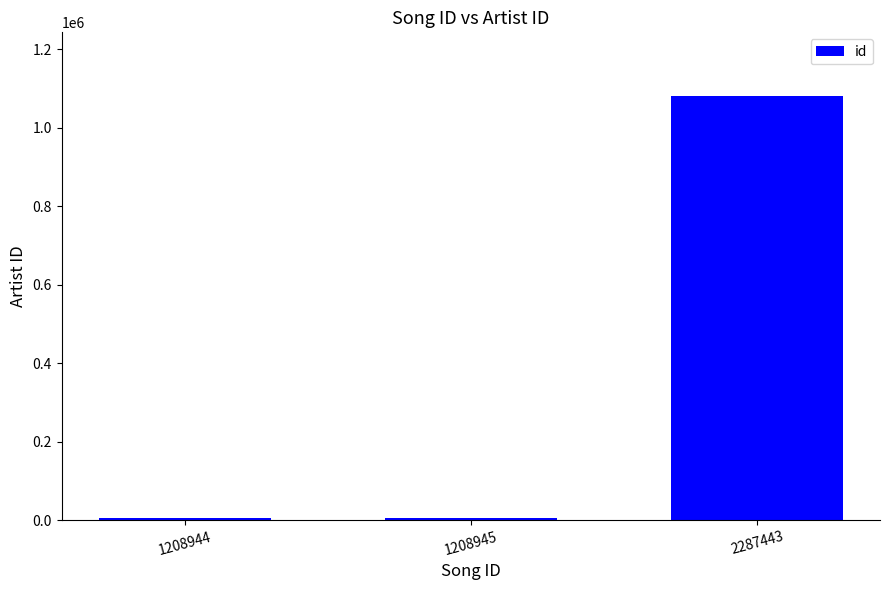

What is the sum of all values?

1091208